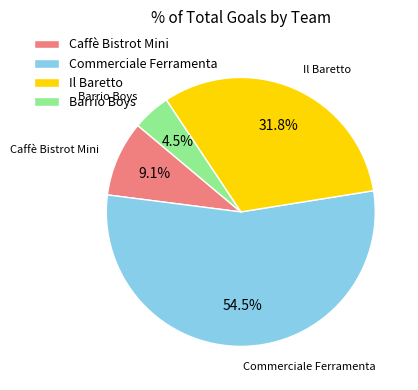

How much of the chart is everything except Caffè Bistrot Mini?

90.9%